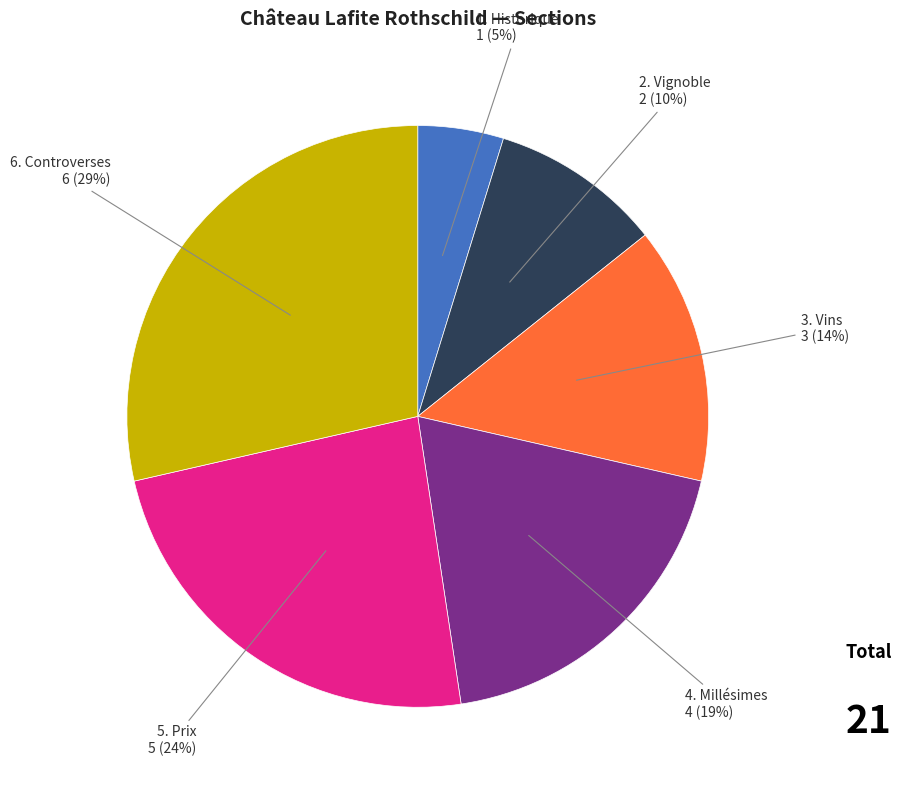

Is there any slice that represents more than half of the pie?

No